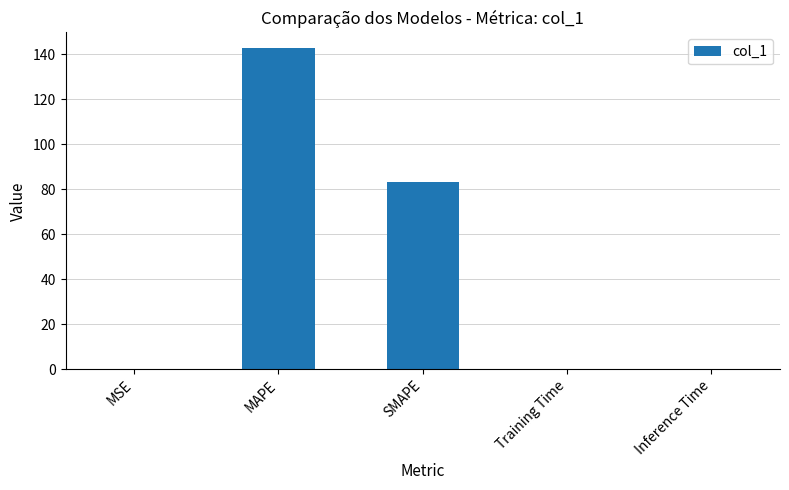

At which category does the chart reach its peak across all series?

MAPE